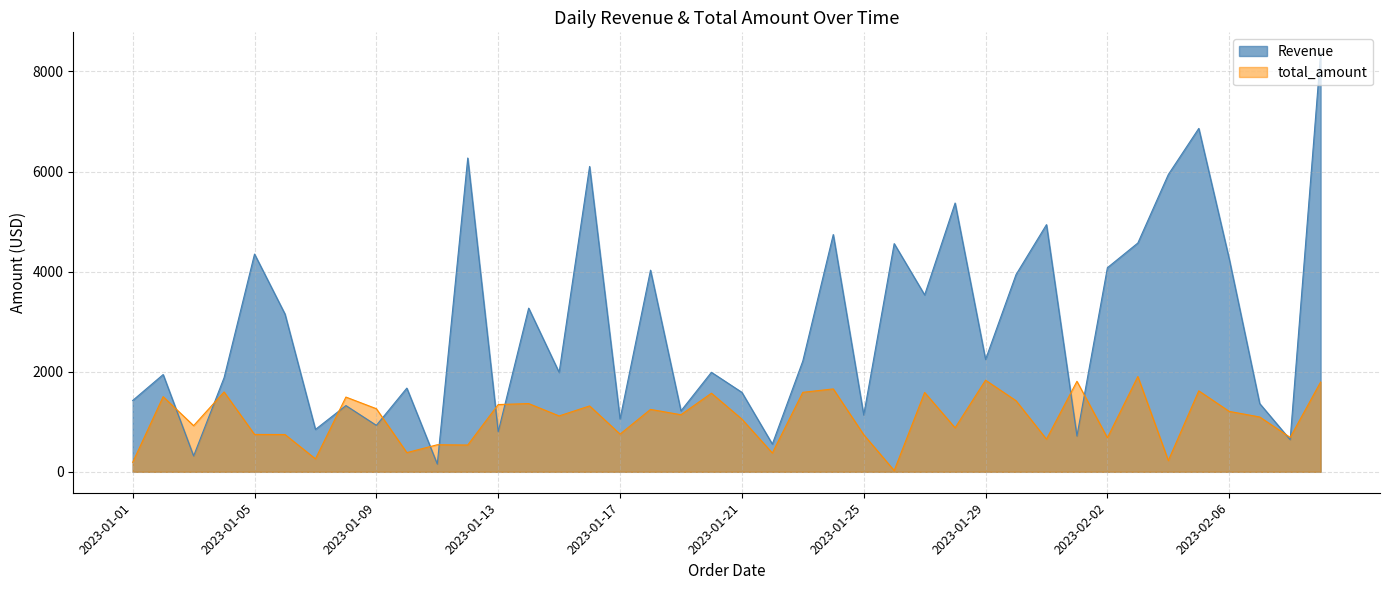

How many data points in Revenue are less than 2213?

20